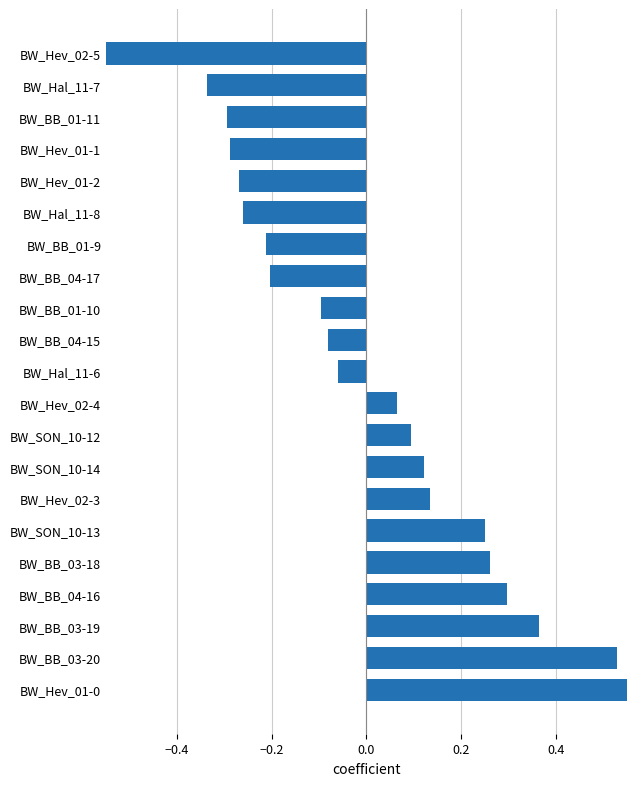

How many negative values are there?

11